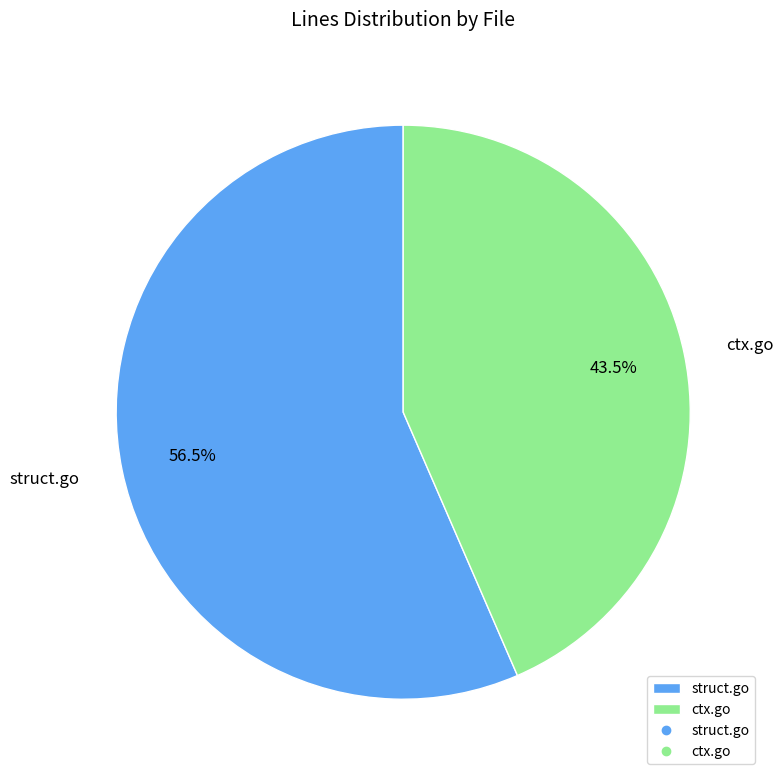

Between struct.go and ctx.go, which is larger?

struct.go